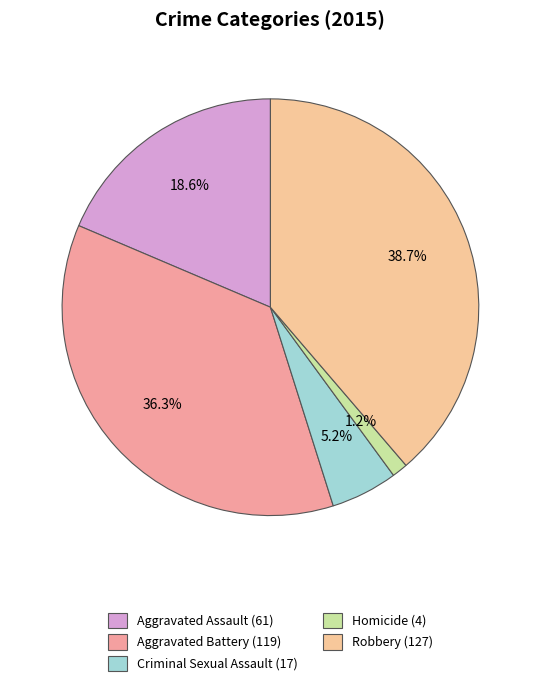

How many segments does this pie chart have?

5